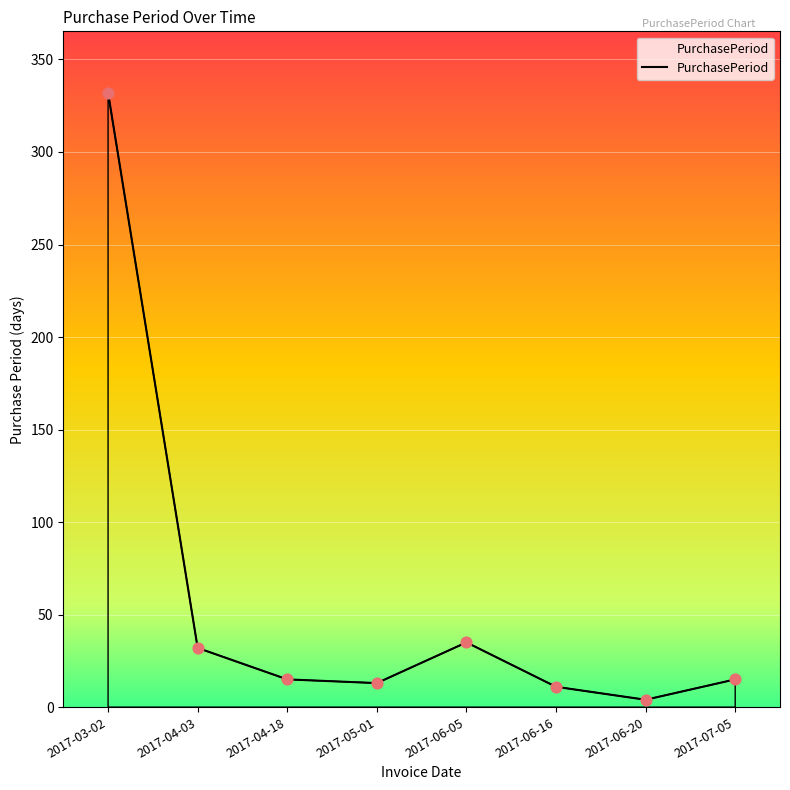

Between 2017-06-20 and 2017-04-18, which is larger?

2017-04-18